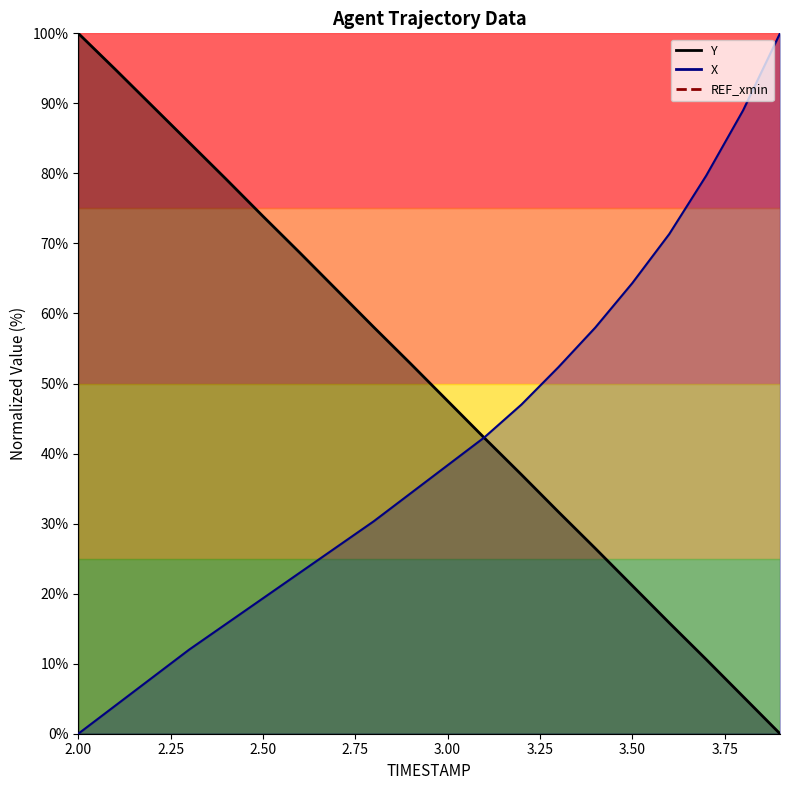

At how many categories does at least one series exceed 13?

20